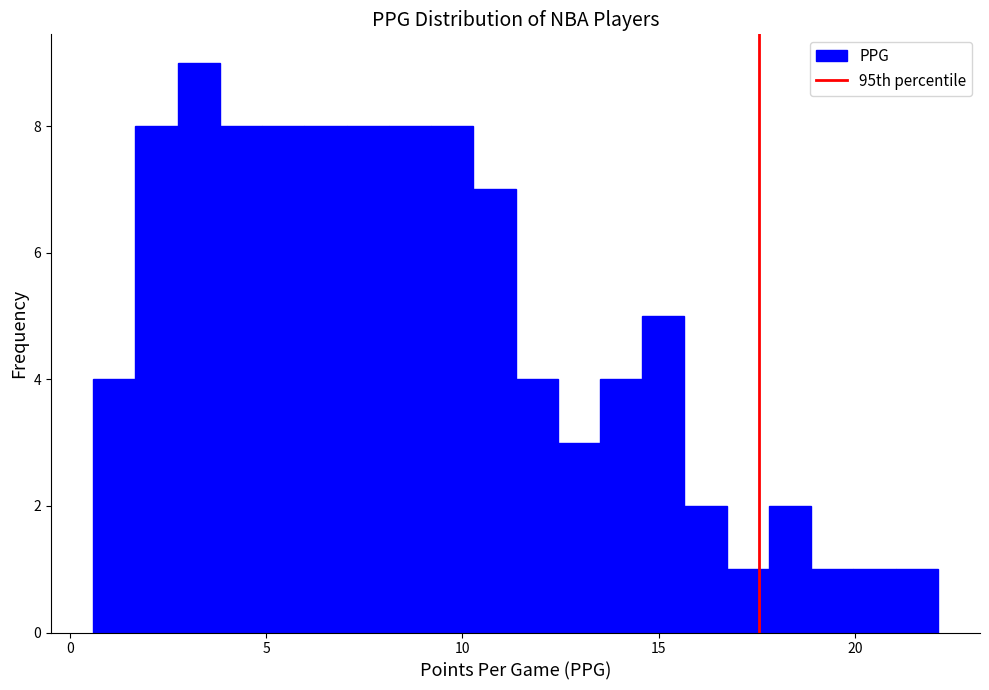

Around what value on the x-axis is the tallest bar? Give the approximate position of its centre, as read against the axis.

3.5